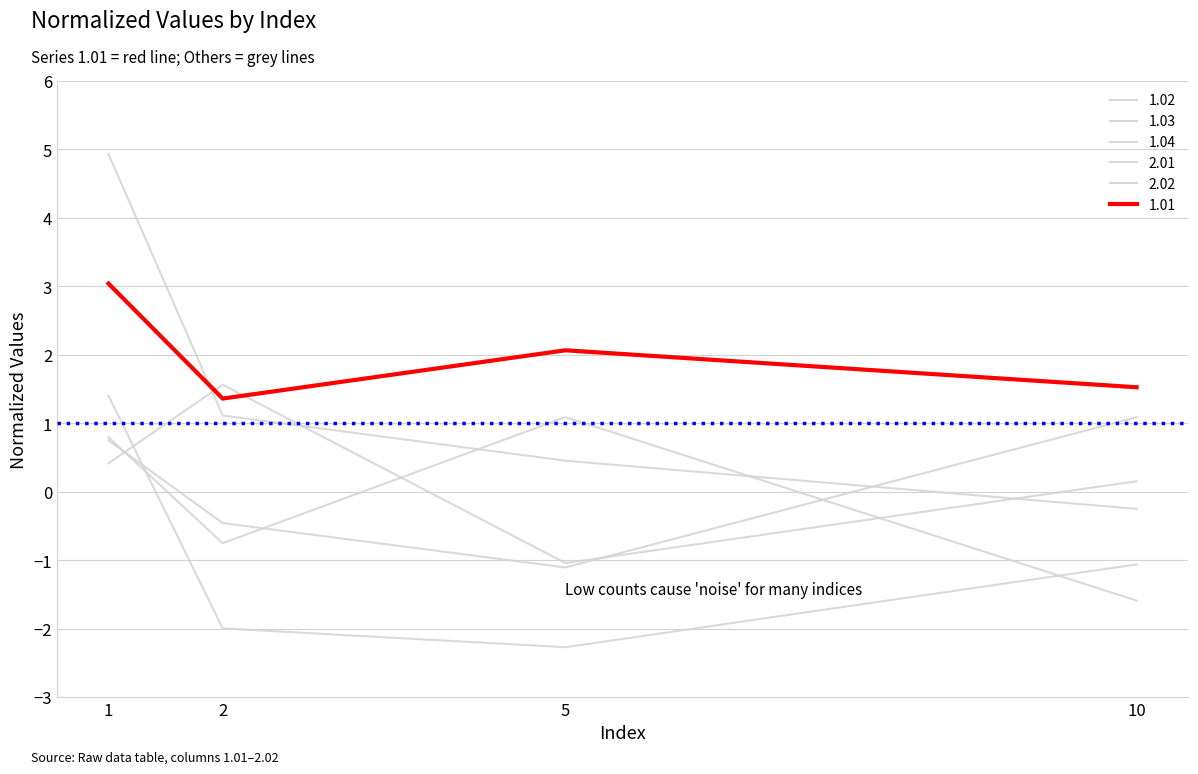

Does the chart have visible grid lines?

Yes